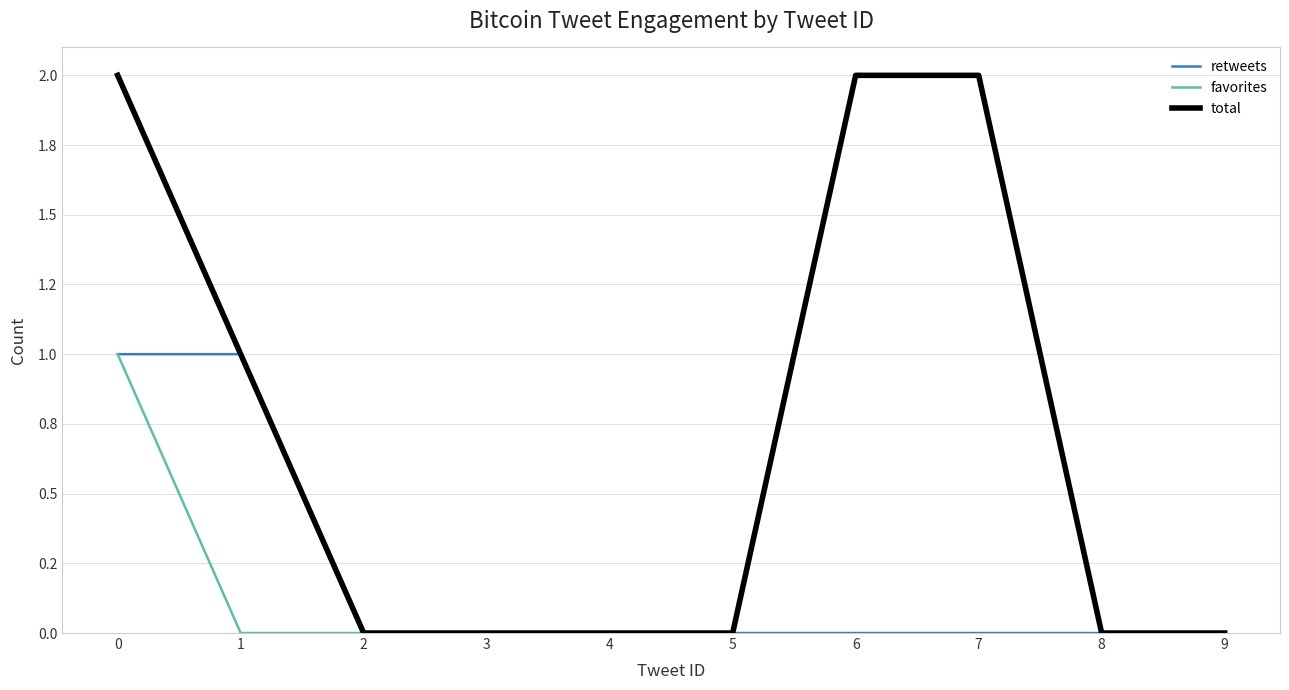

Does the chart have visible grid lines?

Yes